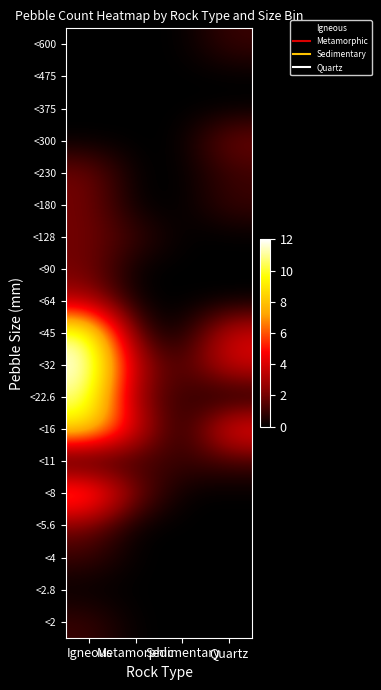

Reading right to left, transcribe all the data shown in this chart.

<600: Quartz=1	Sedimentary=0	Metamorphic=0	Igneous=0
<475: Quartz=0	Sedimentary=0	Metamorphic=0	Igneous=0
<375: Quartz=0	Sedimentary=0	Metamorphic=0	Igneous=0
<300: Quartz=2	Sedimentary=0	Metamorphic=0	Igneous=0
<230: Quartz=1	Sedimentary=0	Metamorphic=0	Igneous=2
<180: Quartz=1	Sedimentary=0	Metamorphic=0	Igneous=2
<128: Quartz=0	Sedimentary=0	Metamorphic=1	Igneous=2
<90: Quartz=0	Sedimentary=0	Metamorphic=0	Igneous=2
<64: Quartz=0	Sedimentary=0	Metamorphic=0	Igneous=3
<45: Quartz=4	Sedimentary=0	Metamorphic=1	Igneous=11
<32: Quartz=4	Sedimentary=1	Metamorphic=3	Igneous=12
<22.6: Quartz=0	Sedimentary=1	Metamorphic=2	Igneous=11
<16: Quartz=5	Sedimentary=0	Metamorphic=4	Igneous=9
<11: Quartz=1	Sedimentary=1	Metamorphic=1	Igneous=0
<8: Quartz=0	Sedimentary=0	Metamorphic=2	Igneous=7
<5.6: Quartz=0	Sedimentary=0	Metamorphic=0	Igneous=2
<4: Quartz=0	Sedimentary=0	Metamorphic=0	Igneous=1
<2.8: Quartz=0	Sedimentary=0	Metamorphic=0	Igneous=0
<2: Quartz=0	Sedimentary=0	Metamorphic=0	Igneous=1